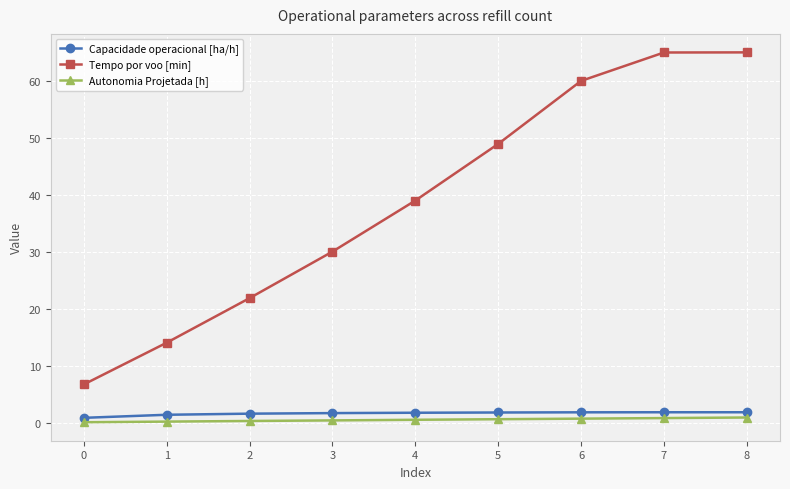

The Capacidade operacional [ha/h] series shows 1.9 at 8. True or false?

True